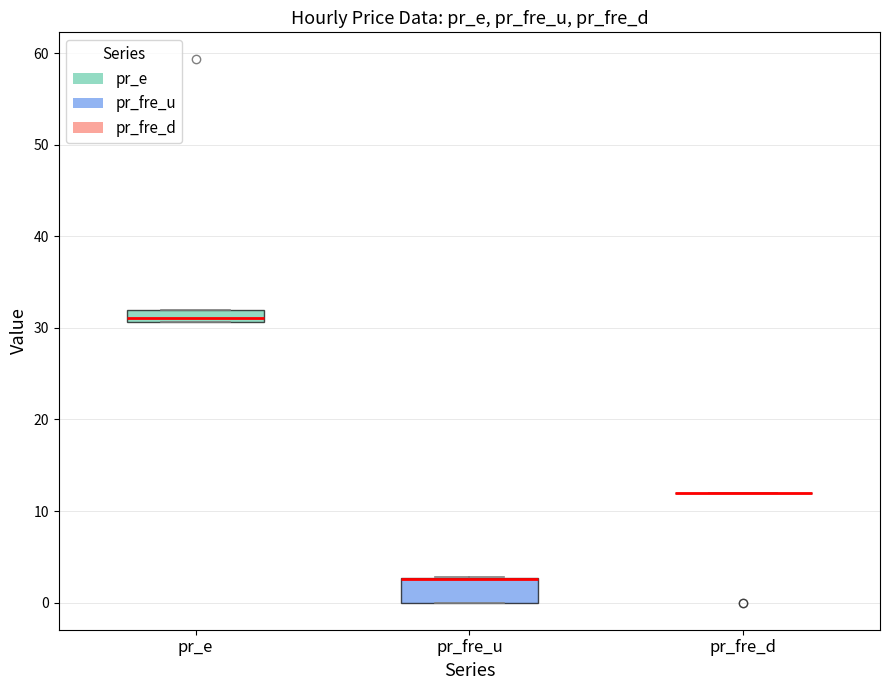

Where is the lower edge of the box for pr_fre_u on the y-axis? The values are not printed on the chart, so give them approximately, as read against the axis.

0